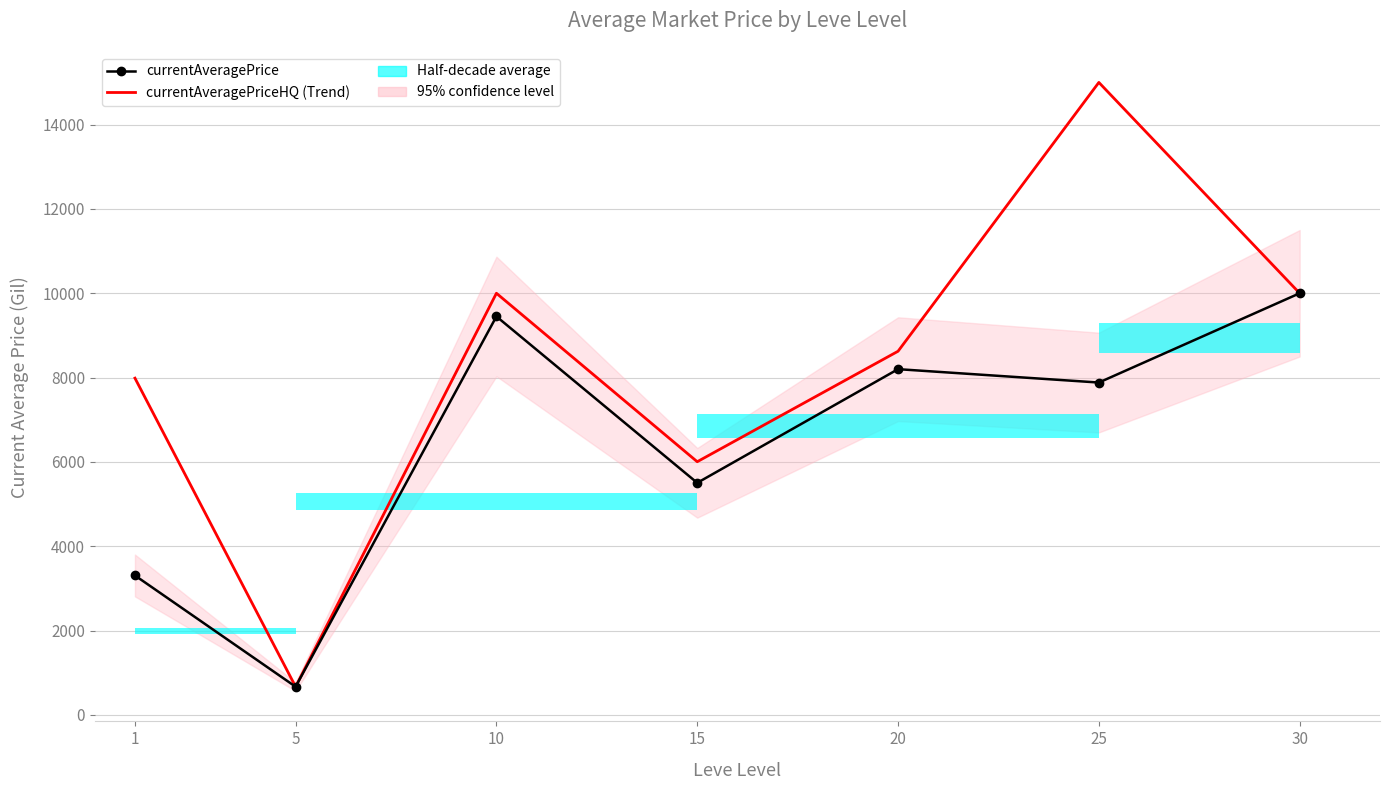

Which series has the largest range (max minus min)?

currentAveragePriceHQ (Trend)